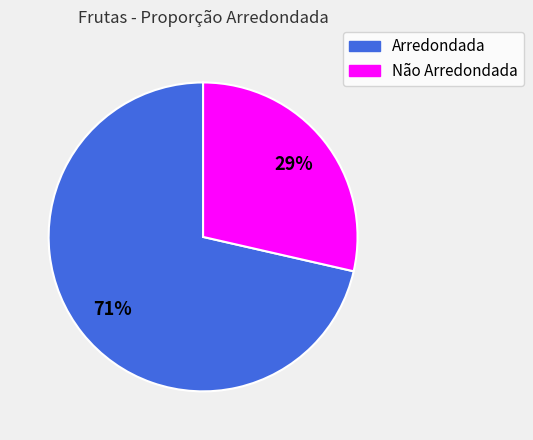

Is there any slice that represents more than half of the pie?

Yes